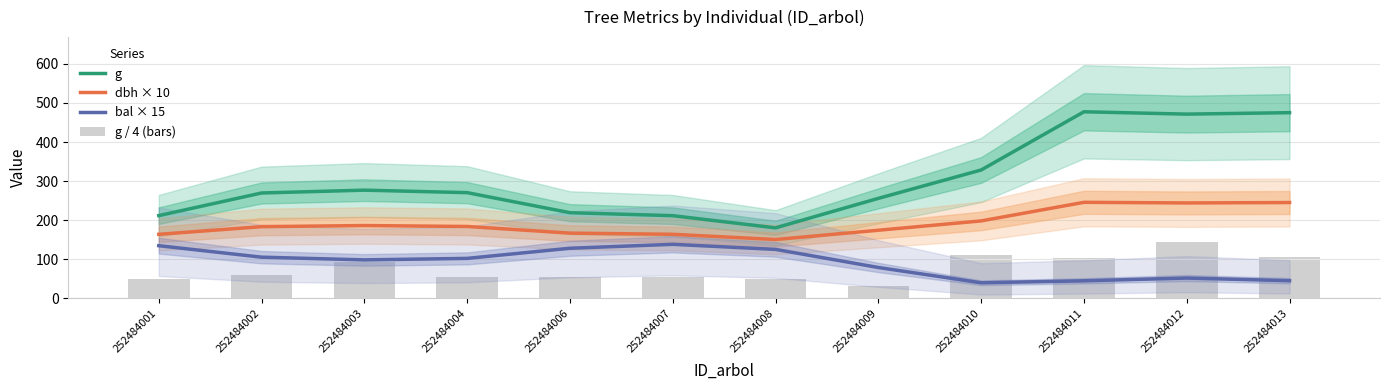

What is the value of the g bar at the 11th from the left?

471.5